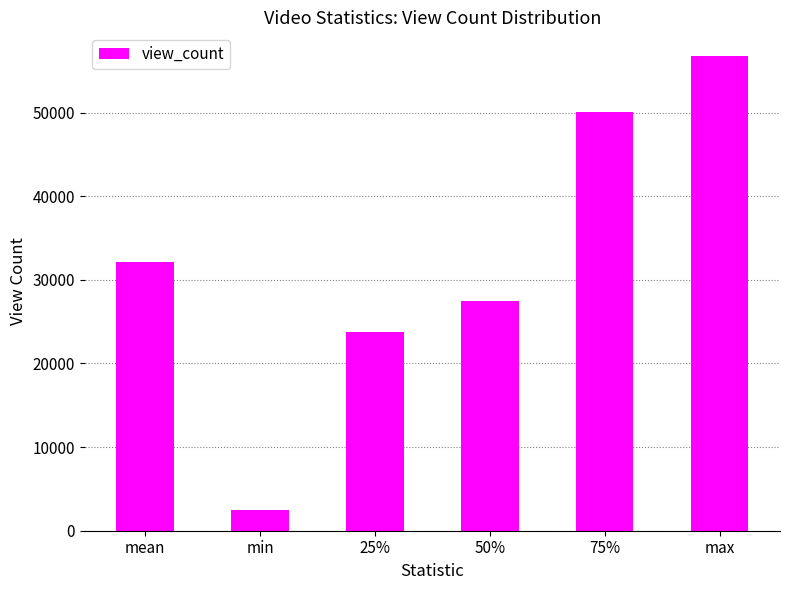

What is the greatest value displayed?

56751.0